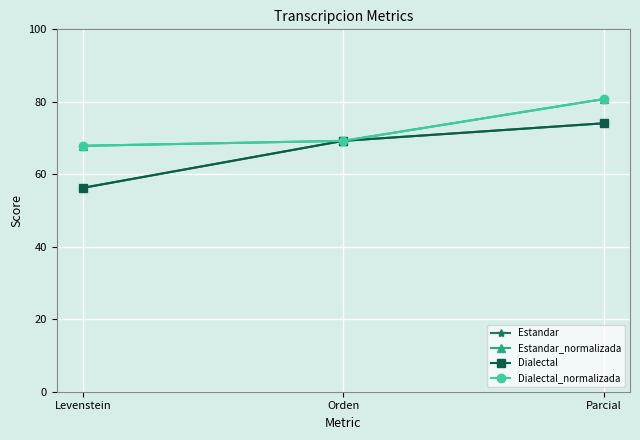

Where is Dialectal_normalizada nearest to the value 74?

Orden